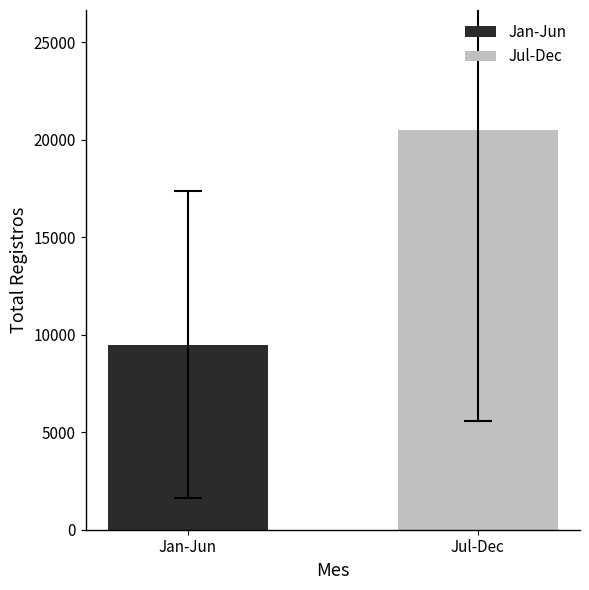

Which series has the widest spread of values?

Jan-Jun